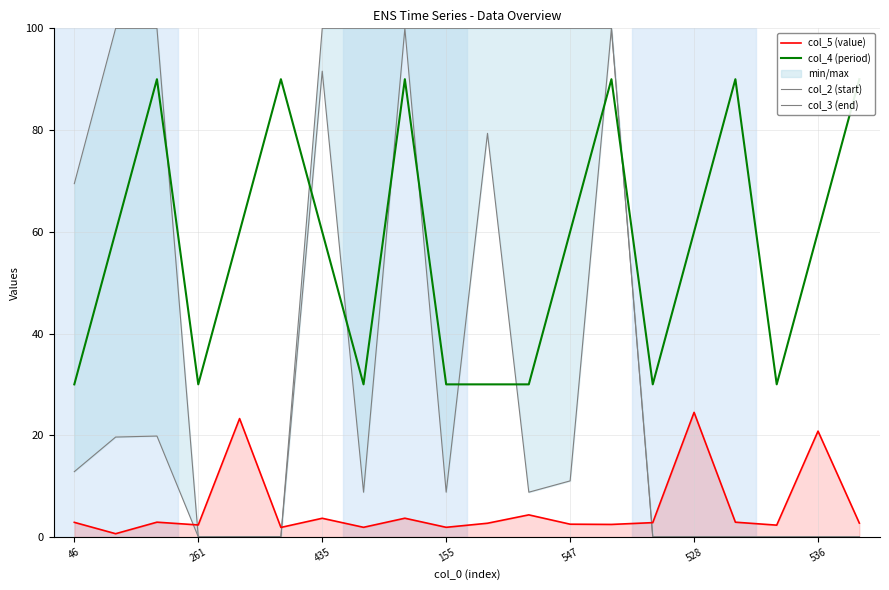

After their last crossing, which series has the higher values: col_2 (start) or col_5 (value)?

col_5 (value)